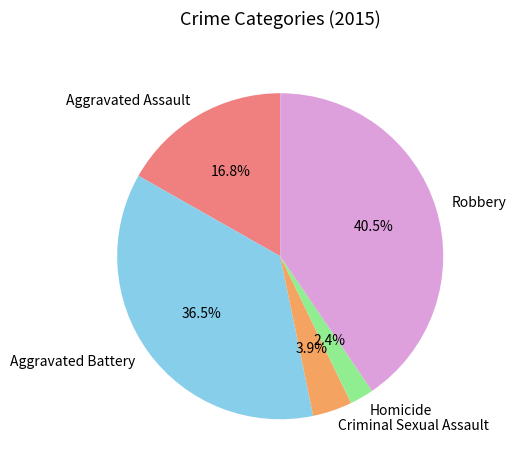

Which has a higher value, Criminal Sexual Assault or Aggravated Battery?

Aggravated Battery